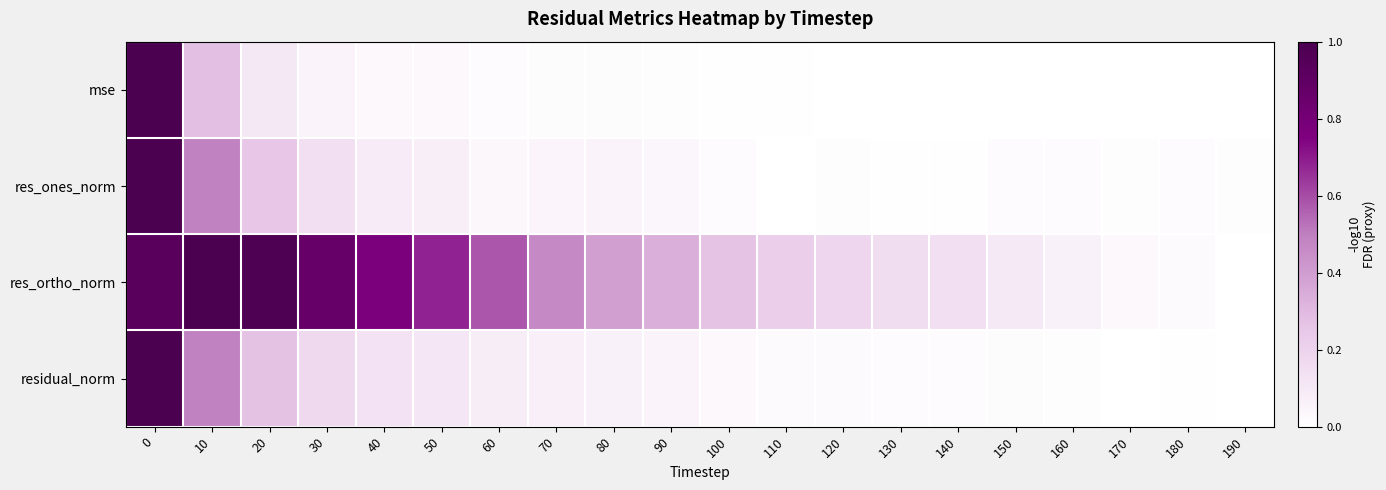

Which series has the largest total across all categories?

res_ortho_norm